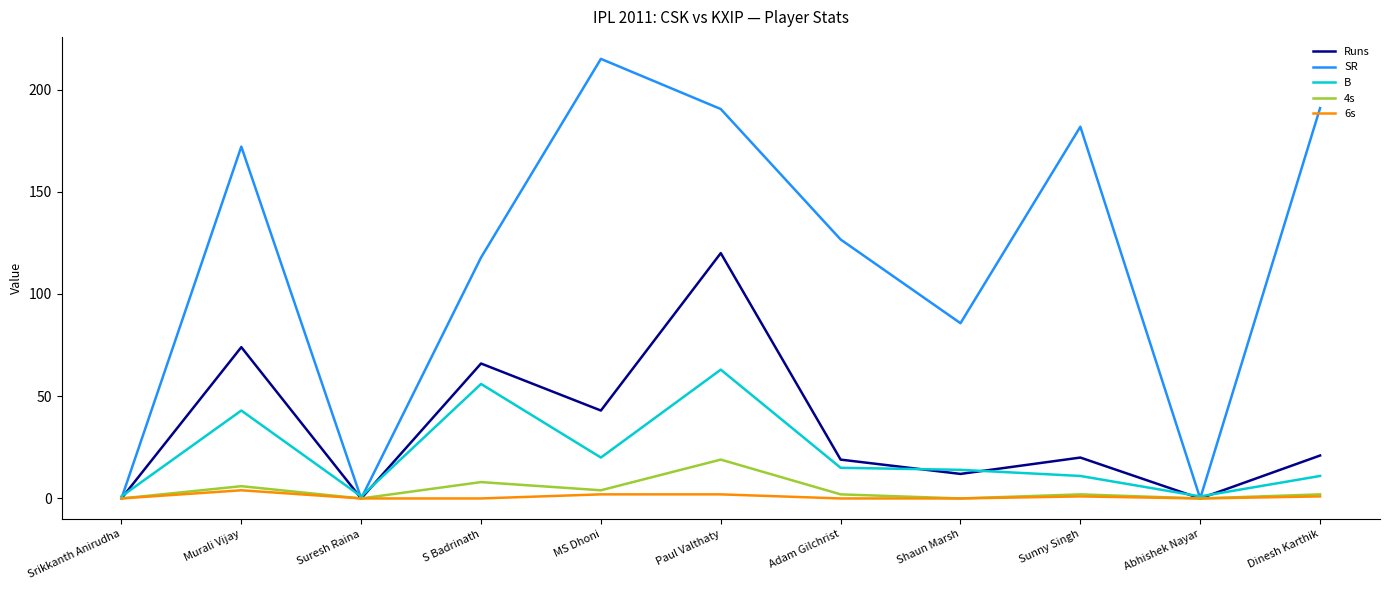

At which category is the sum across all series the highest?

Paul Valthaty